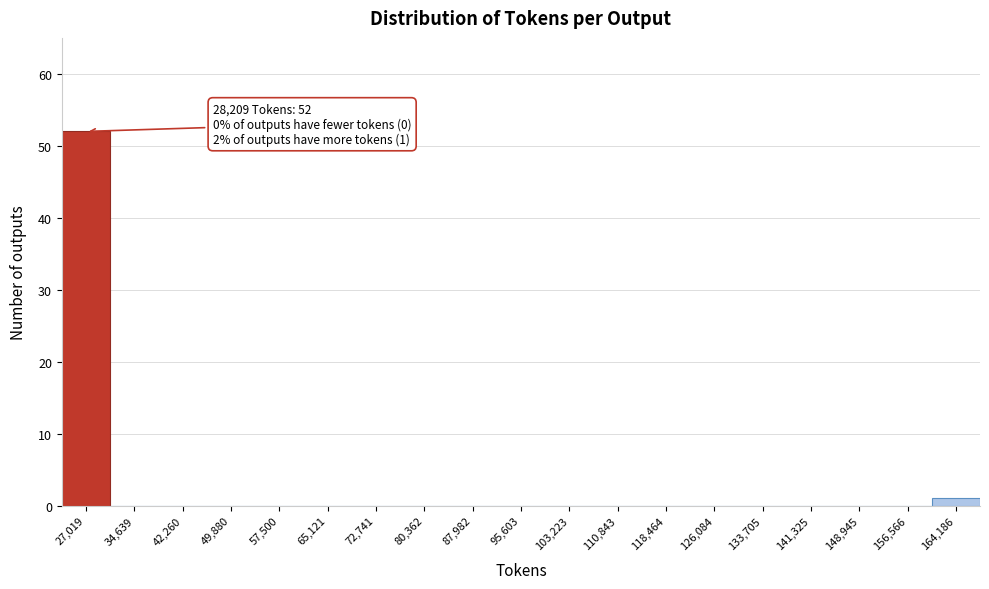

Which range on the x-axis has the tallest bar?

23000 to 31000